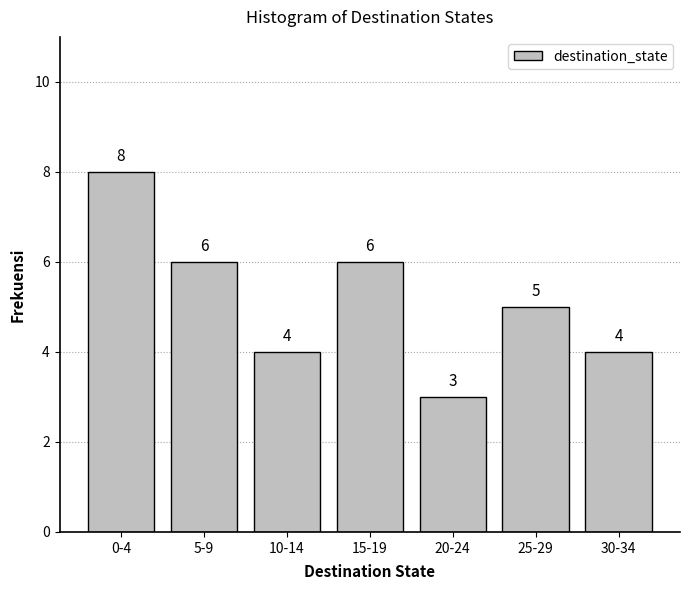

Reading left to right, what are all the values shown in this chart?

0-4=8	5-9=6	10-14=4	15-19=6	20-24=3	25-29=5	30-34=4